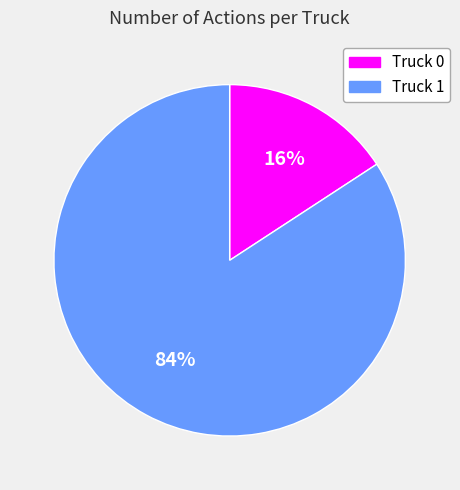

Which category has the smallest portion of the pie?

Truck 0